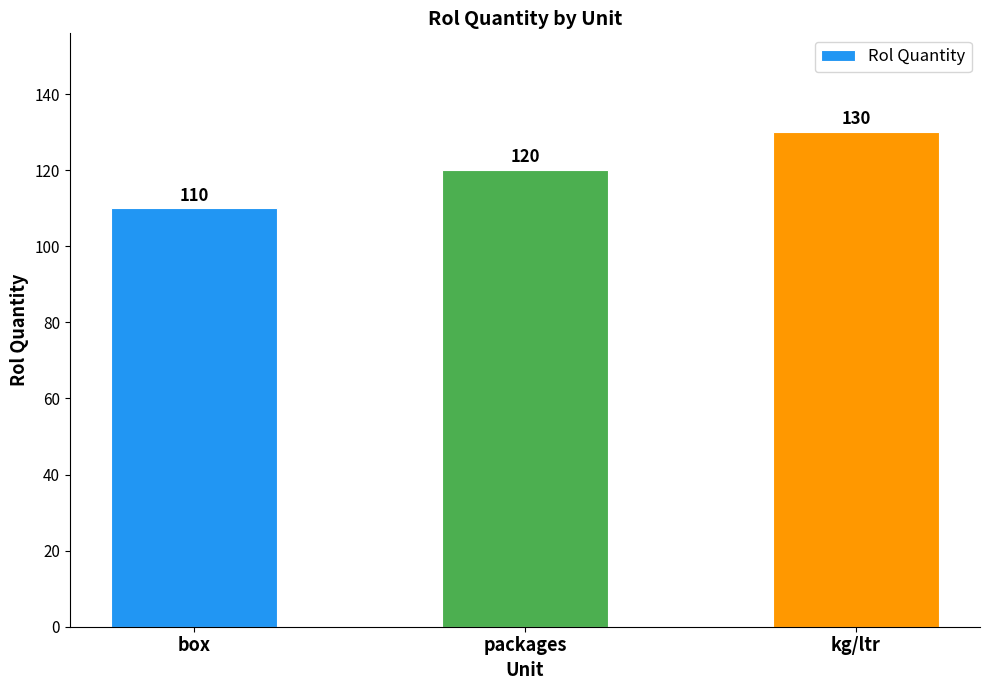

What is the change in value from box to packages?

+10